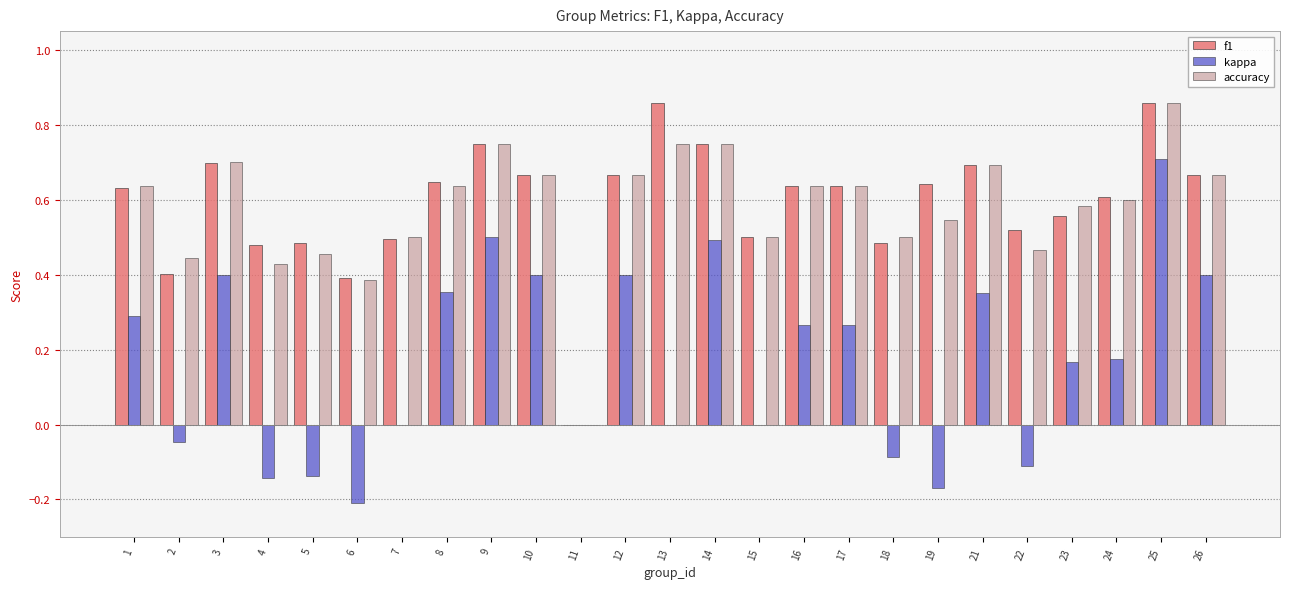

How many values in accuracy are above zero?

24